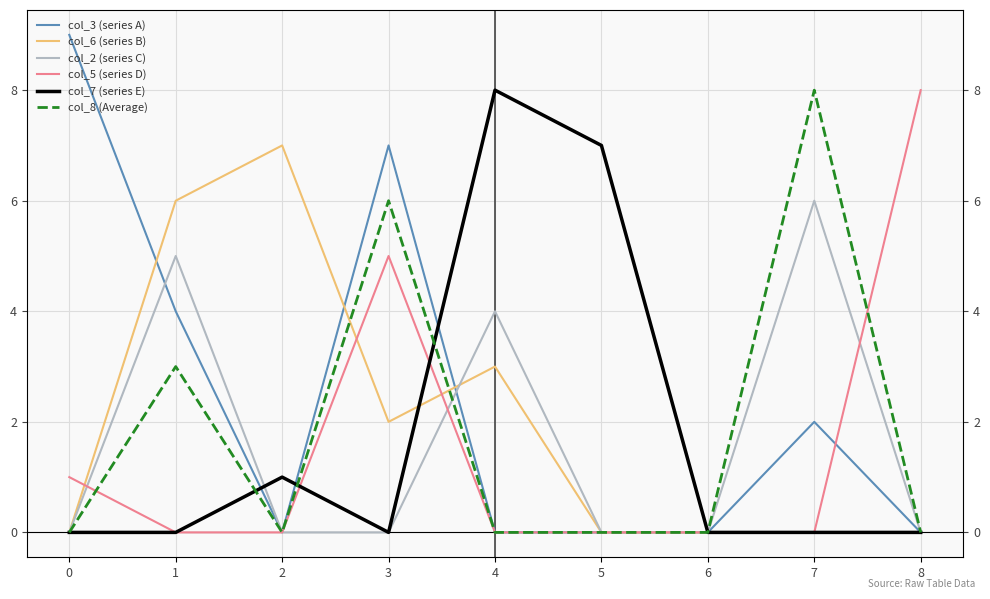

Reading left to right, list all the values displayed in this chart.

col_3 (series A): 9	4	0	7	0	0	0	2	0
col_6 (series B): 0	6	7	2	3	0	0	0	0
col_2 (series C): 0	5	0	0	4	0	0	6	0
col_5 (series D): 1	0	0	5	0	0	0	0	8
col_7 (series E): 0	0	1	0	8	7	0	0	0
col_8 (Average): 0	3	0	6	0	0	0	8	0